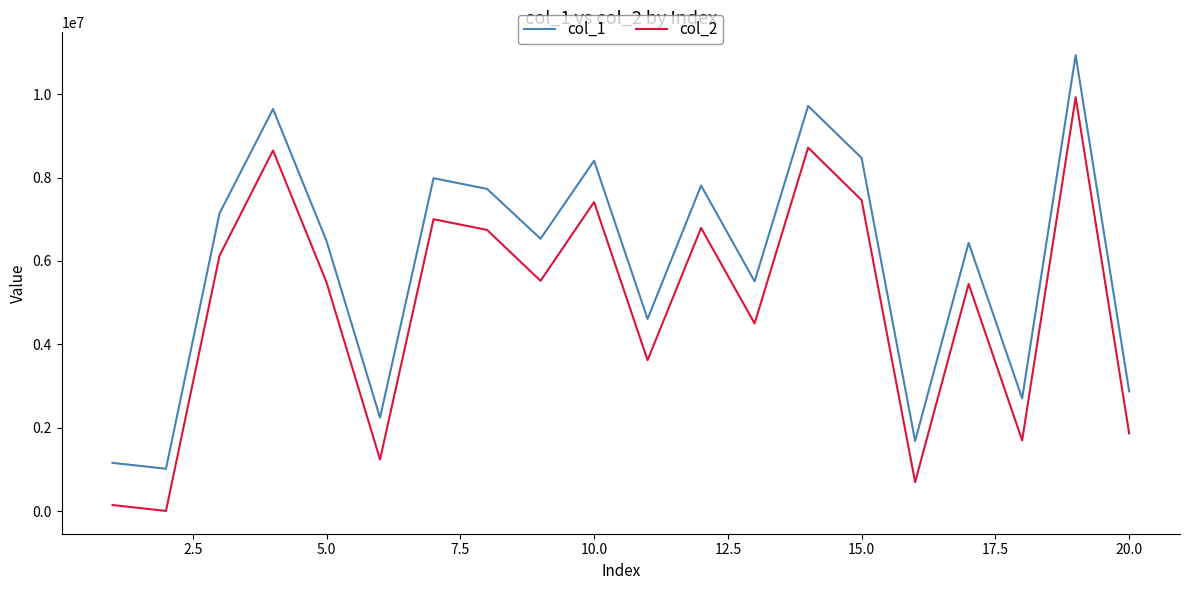

List the series in order of their overall mean, highest first.

col_1, col_2